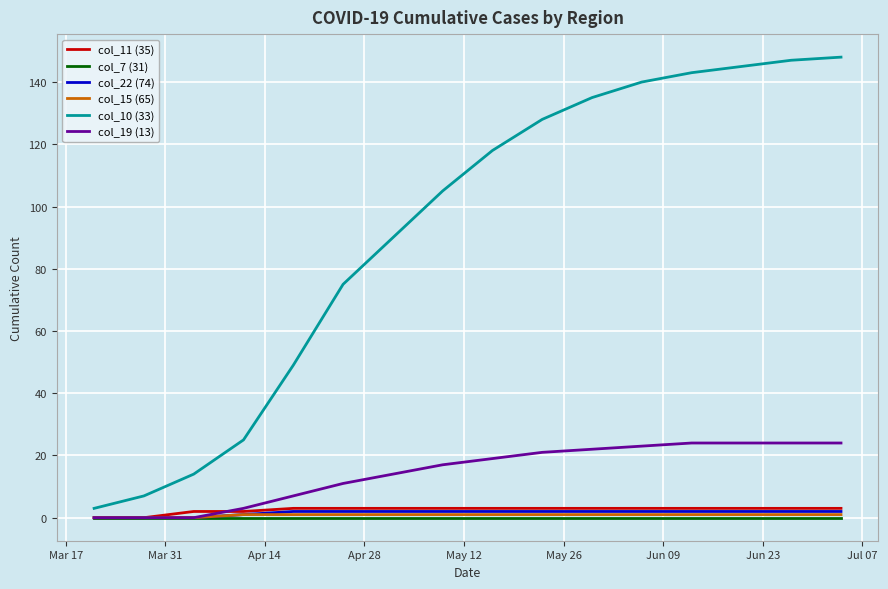

What is the maximum value shown in the chart?

148